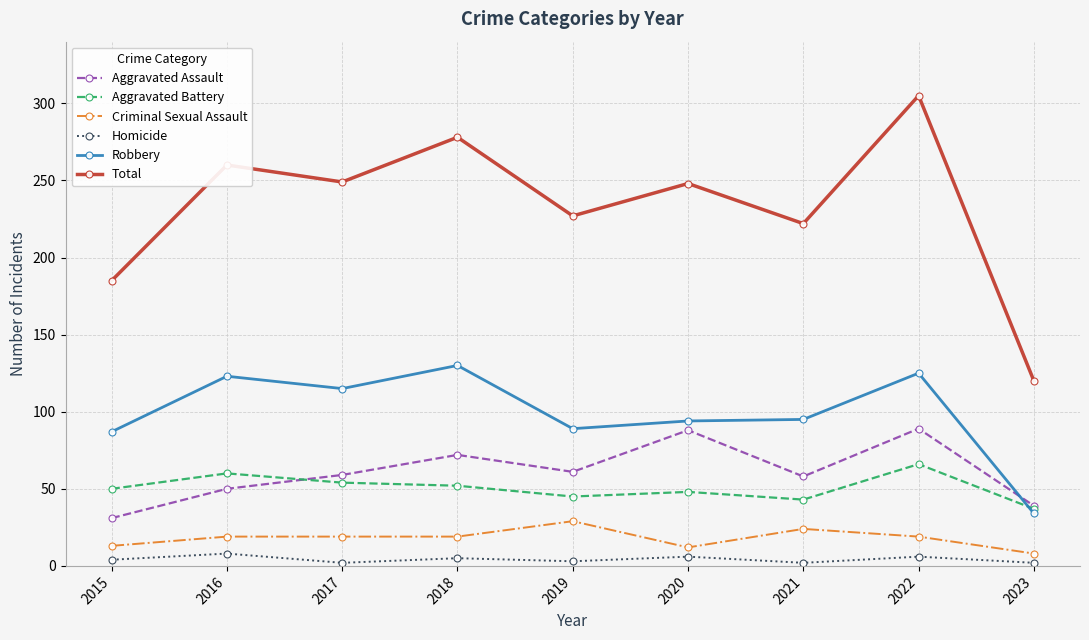

What is the difference between the highest and lowest values at 2017?

247